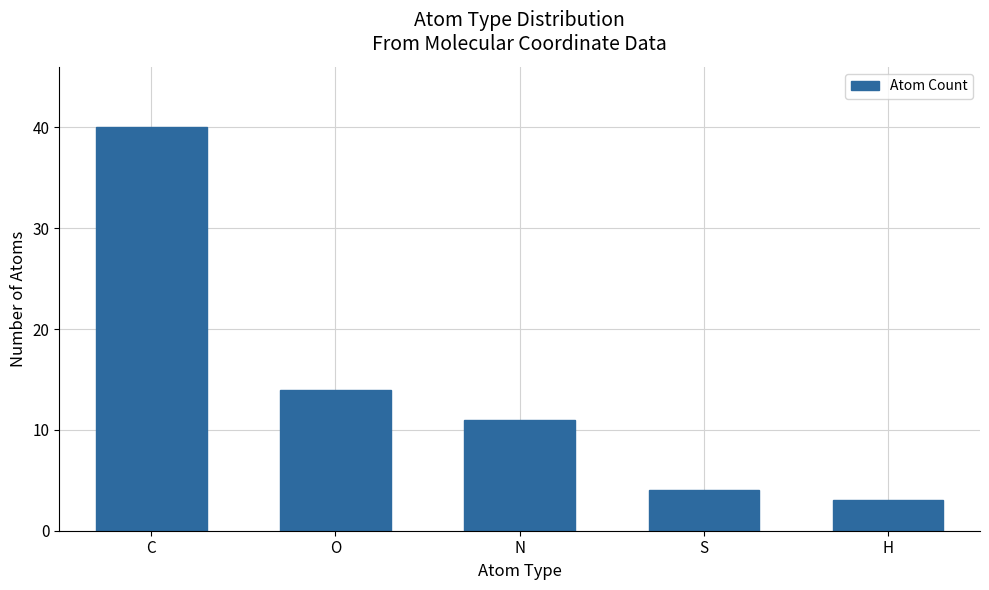

Are the bars horizontal?

No